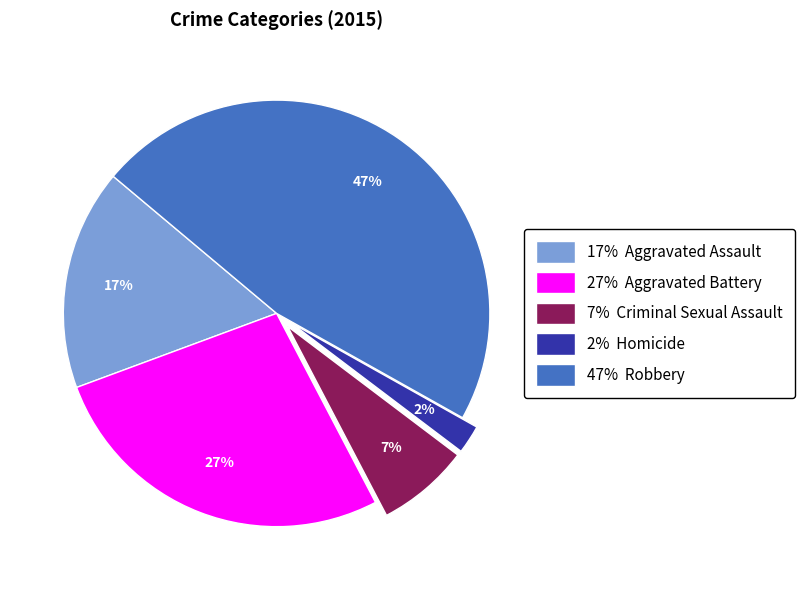

Is there a majority slice in this chart?

No